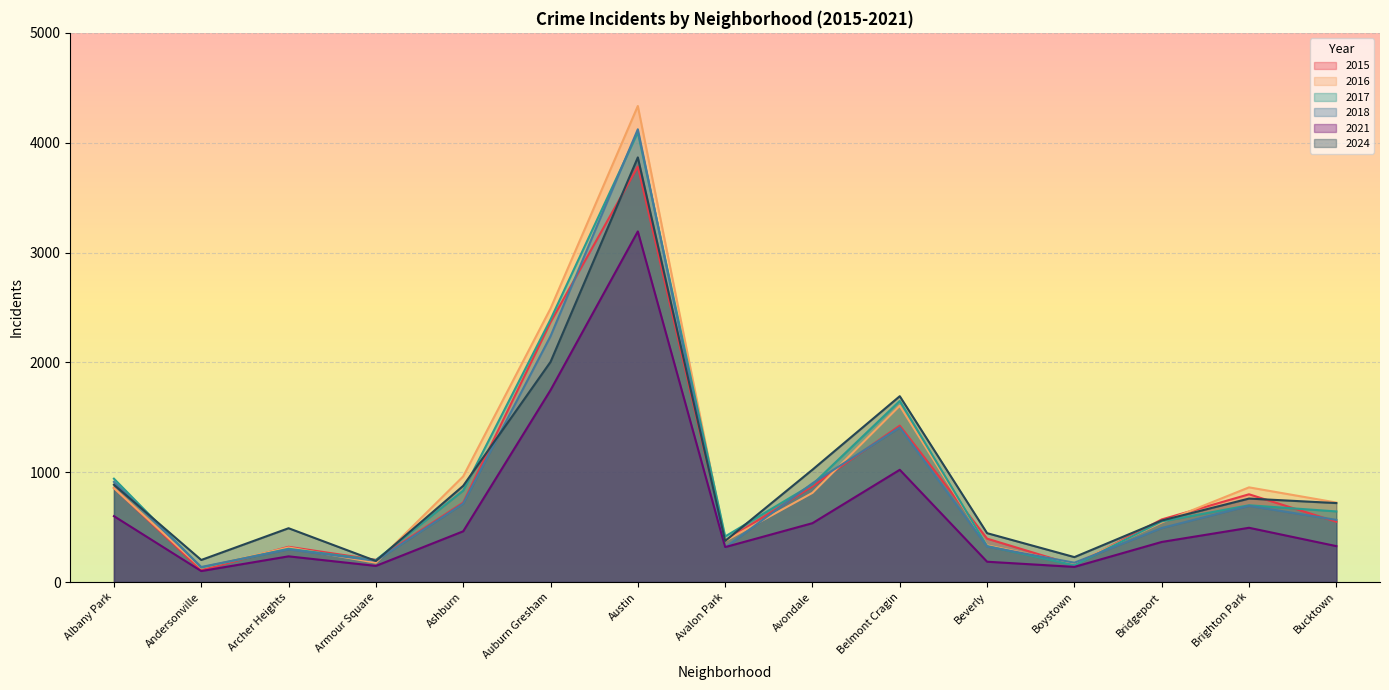

What are all the series names shown in the legend?

2015, 2016, 2017, 2018, 2021, 2024